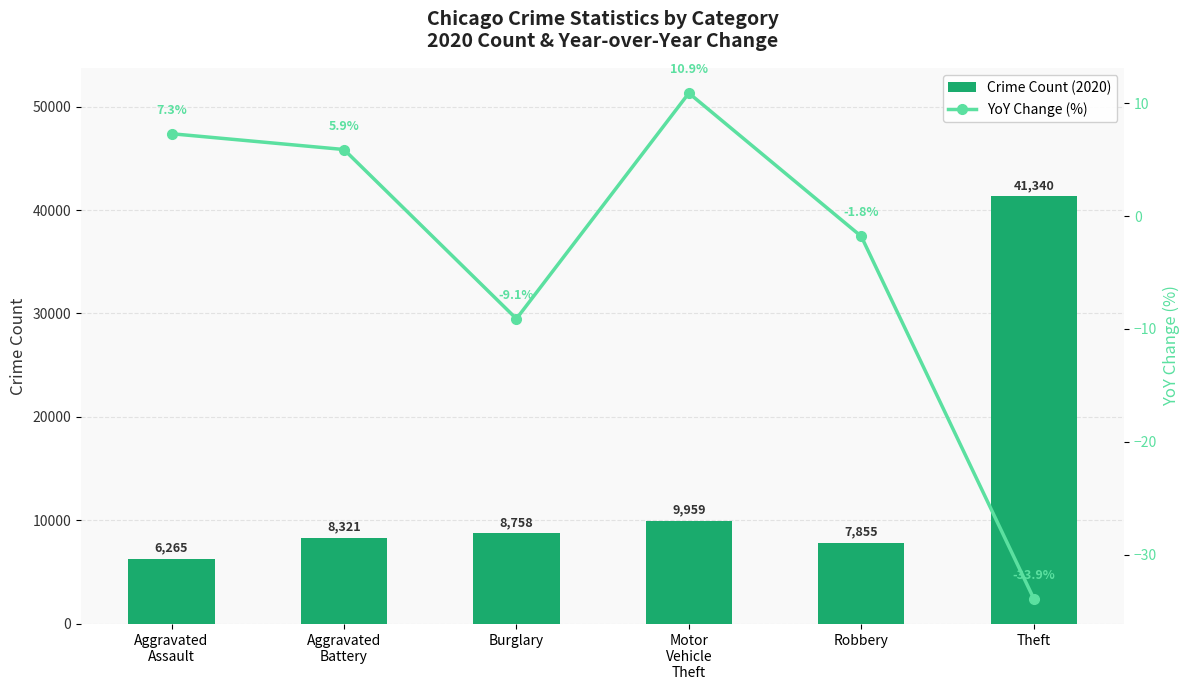

True or false: YoY Change (%) has a value of 3.3 at Aggravated
Assault.

False